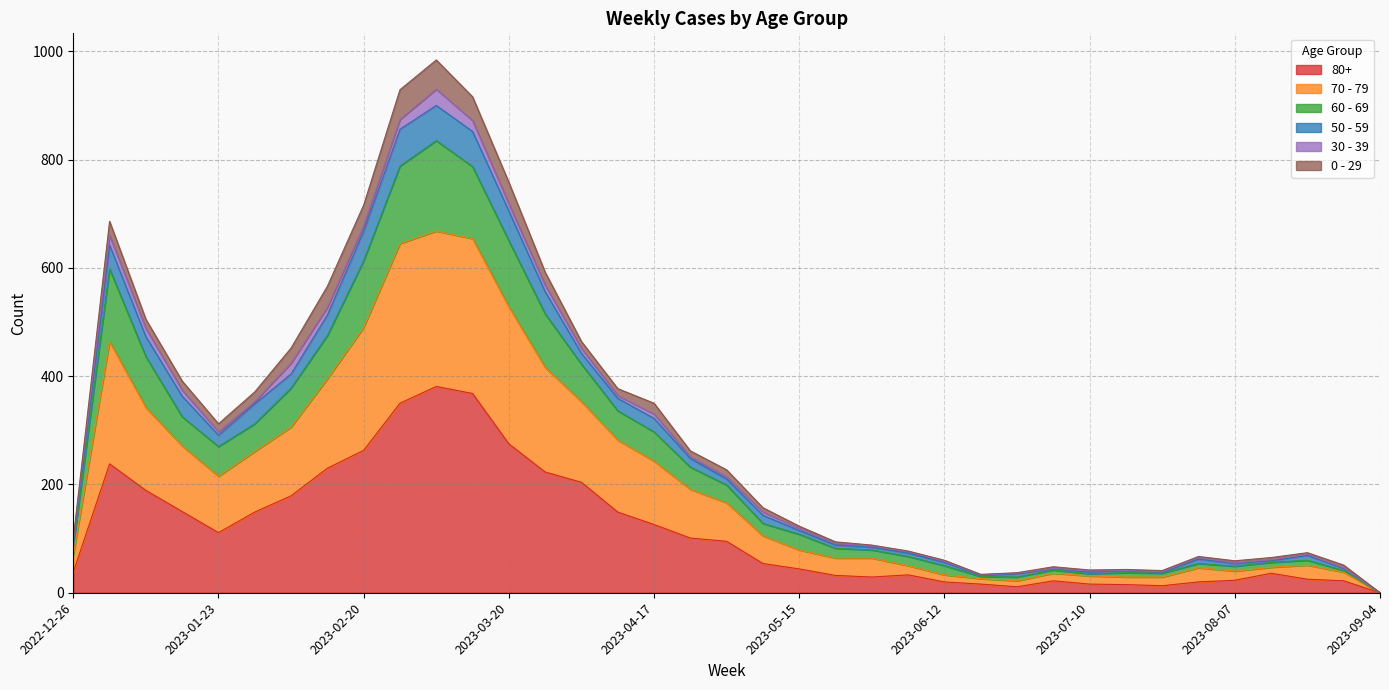

What are all the series names shown in the legend?

80+, 70 - 79, 60 - 69, 50 - 59, 30 - 39, 0 - 29